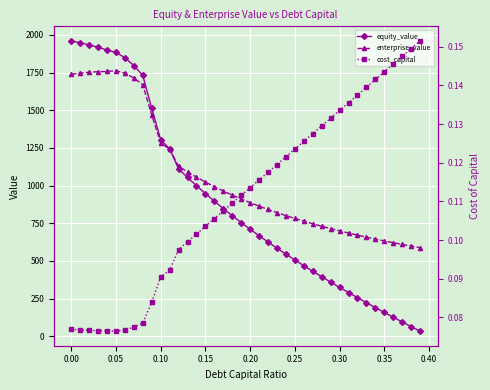

Is this an area chart (filled region under the line)?

No